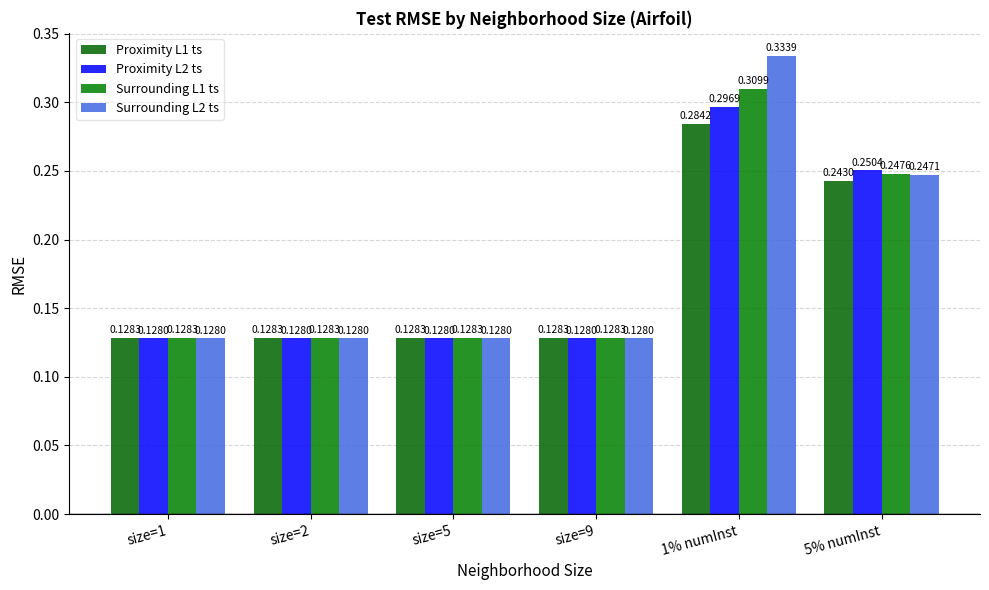

What position from the left is 1% numInst?

5